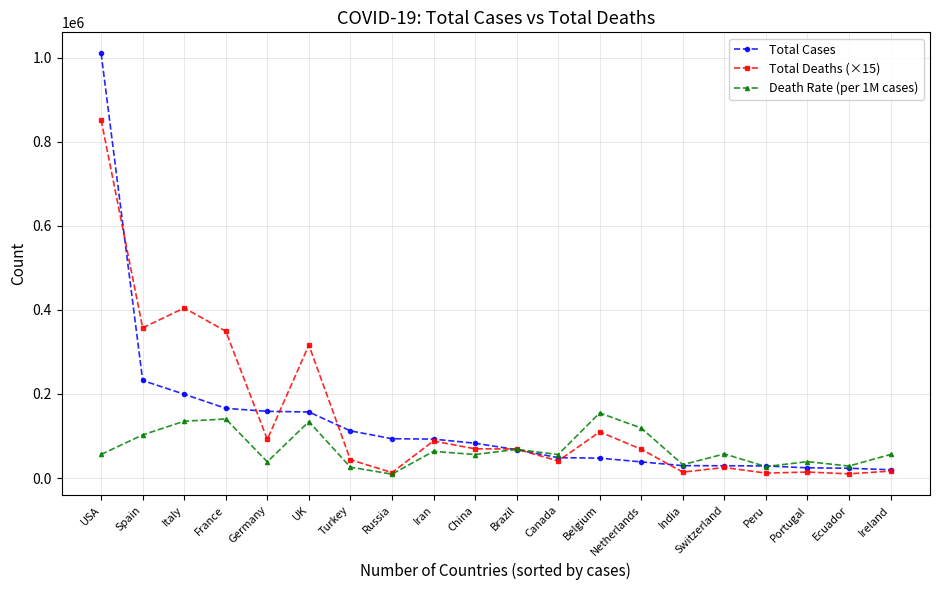

Which series has the largest total across all categories?

Total Deaths (×15)